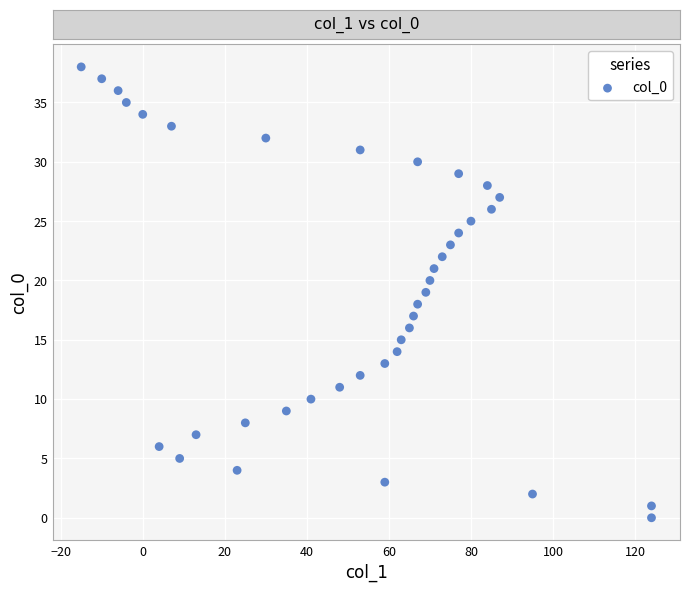

What is the range of X values (max minus min)?

139